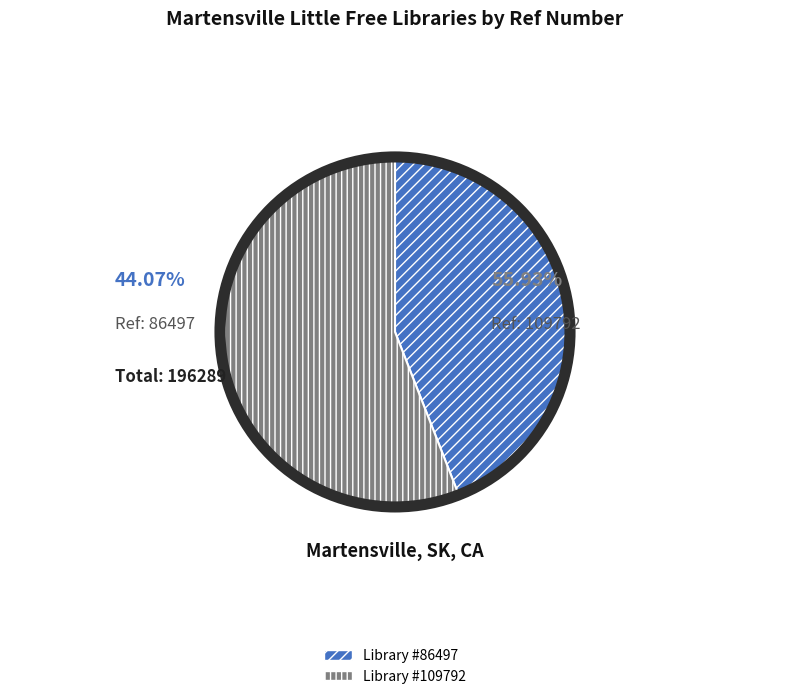

Is there a majority slice in this chart?

Yes